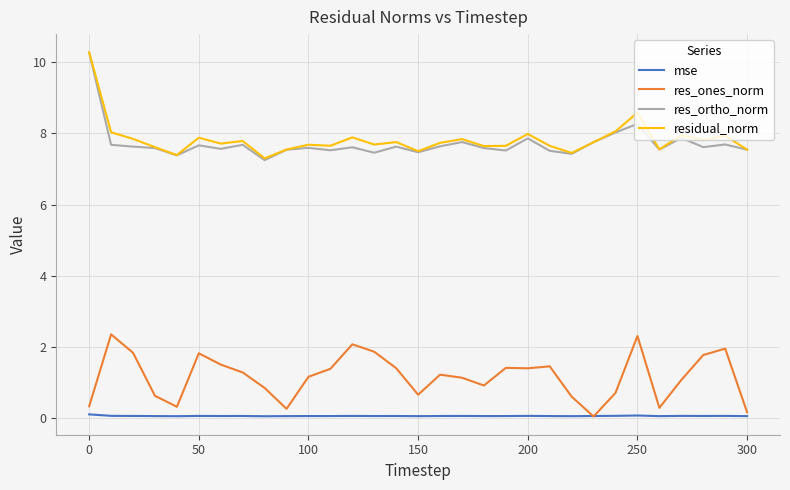

What is the difference between the second highest and minimum values in the res_ortho_norm series?

1.0